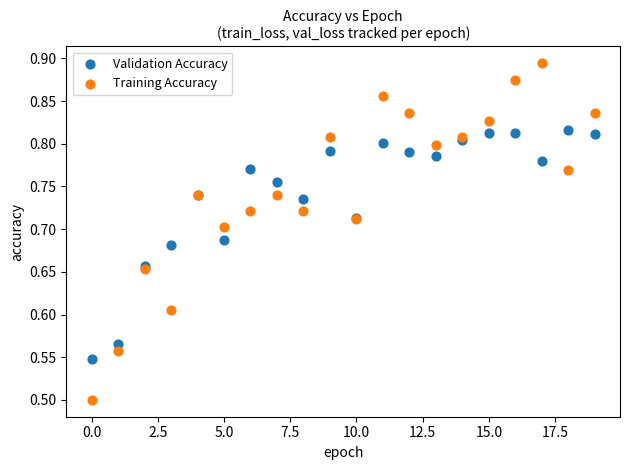

Which series reaches the minimum Y coordinate?

Training Accuracy